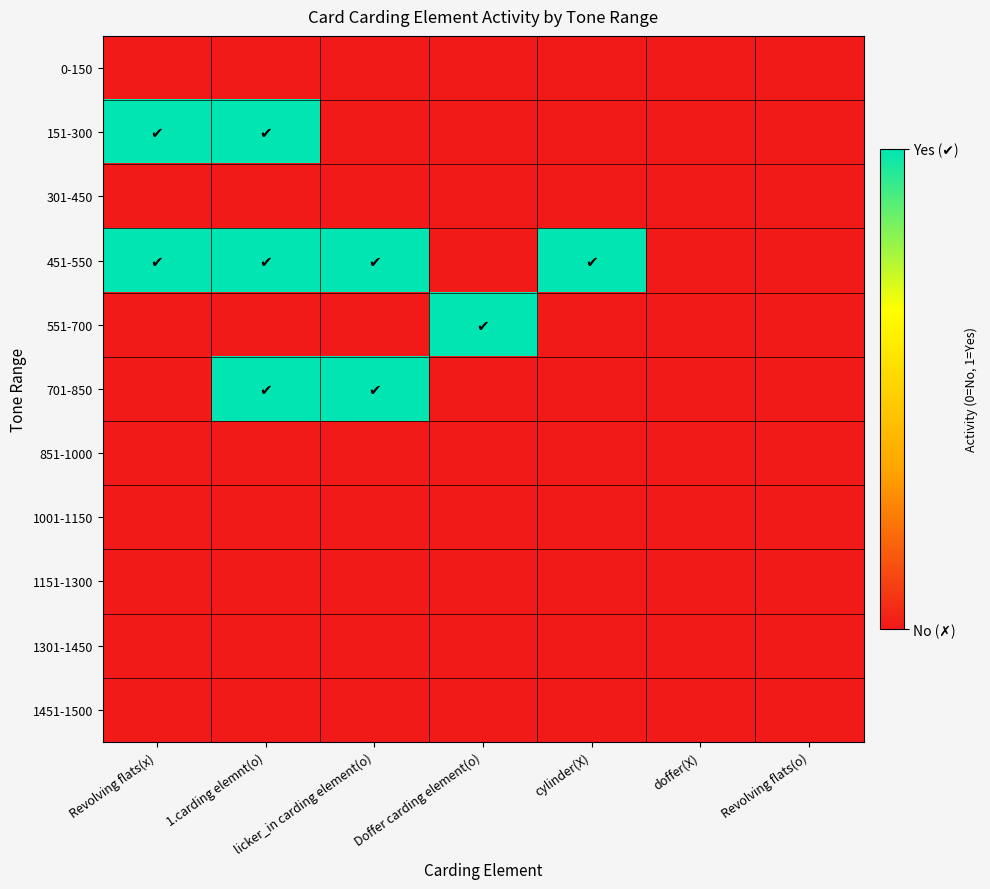

What is the spread (max minus min) of values at Doffer carding element(o)?

1